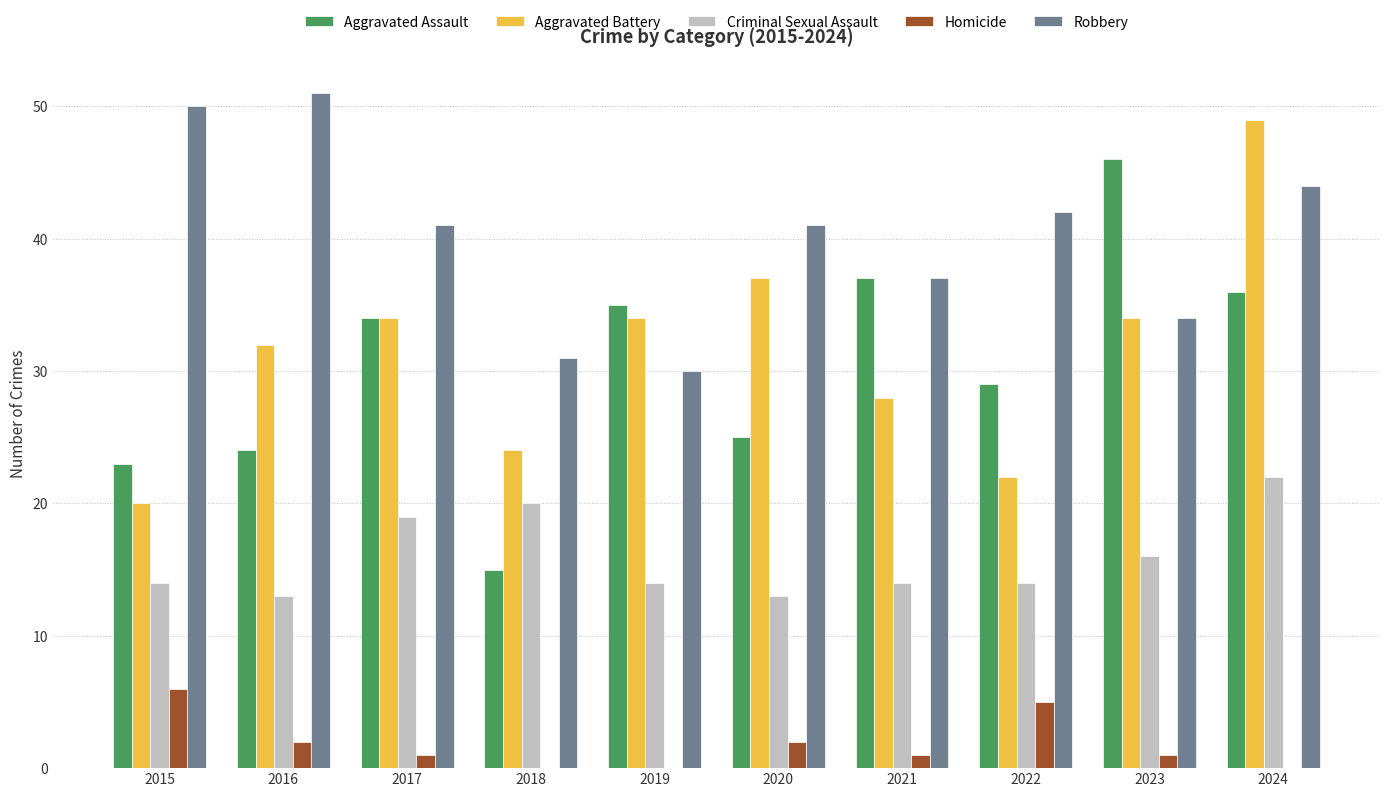

True or false: Criminal Sexual Assault has a value of 13 at 2016.

True